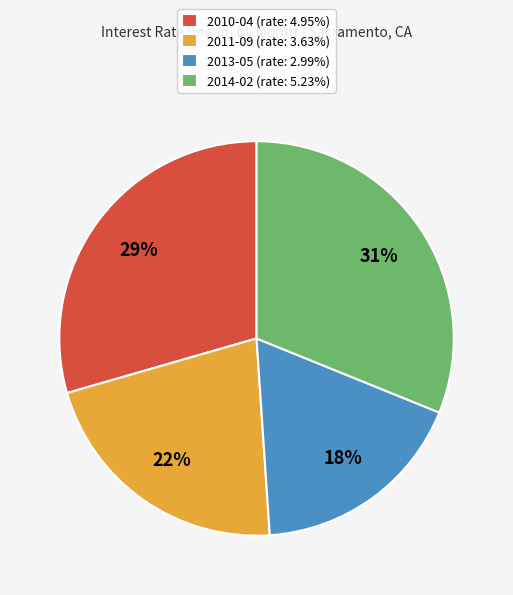

Which slice is the largest?

2014-02